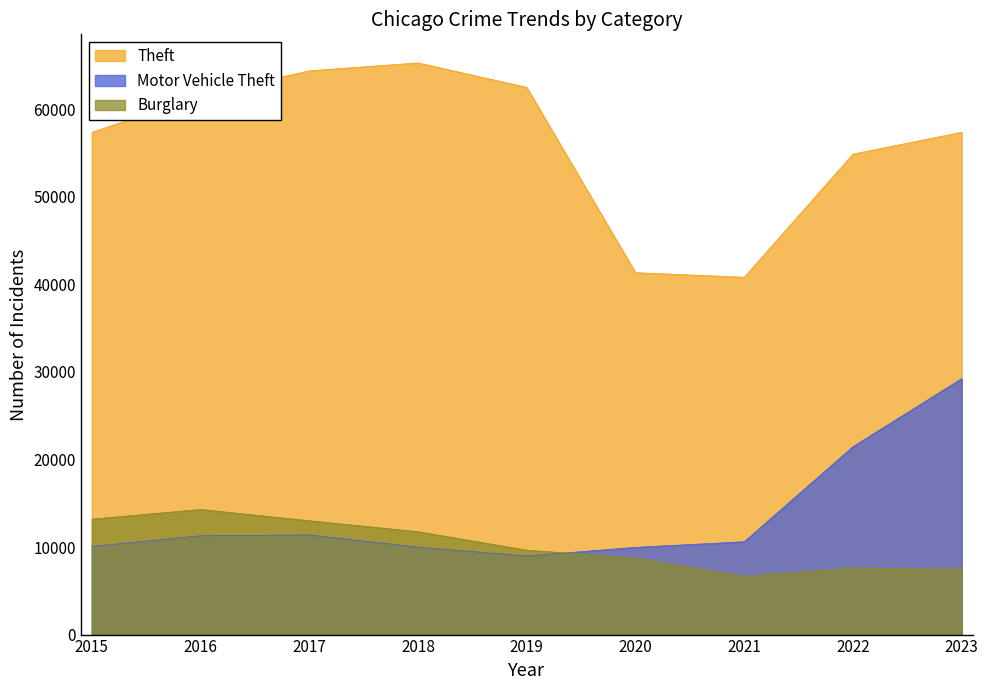

Which series has the largest range (max minus min)?

Theft